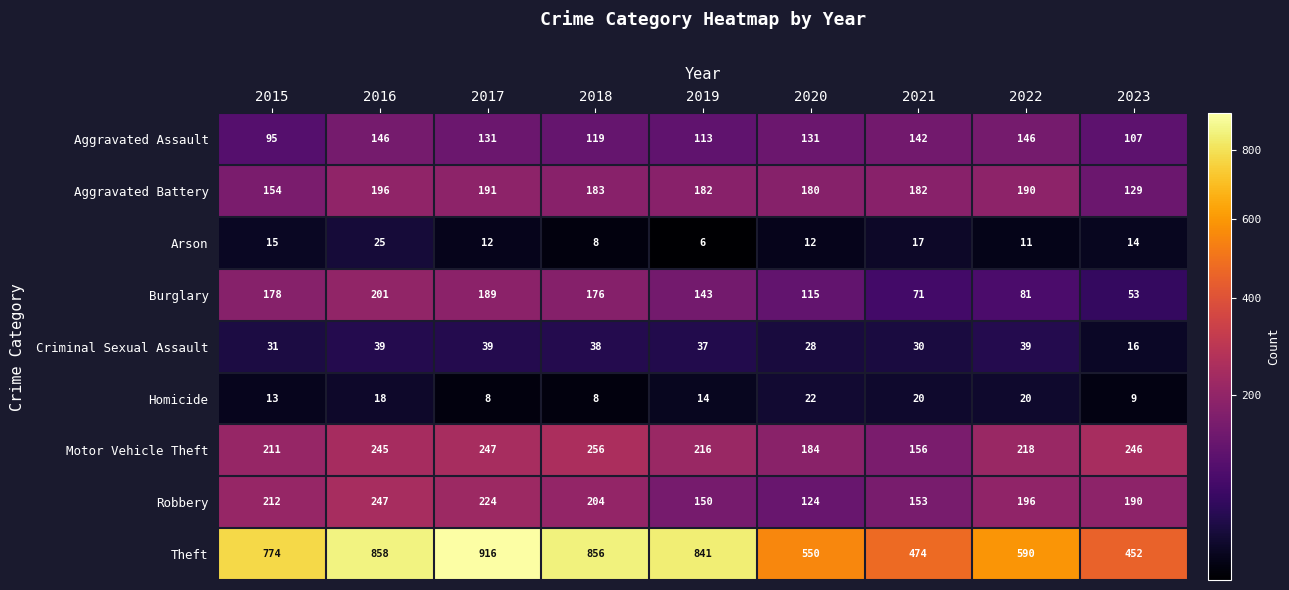

Is it true that Aggravated Battery equals 109 at 2020?

False